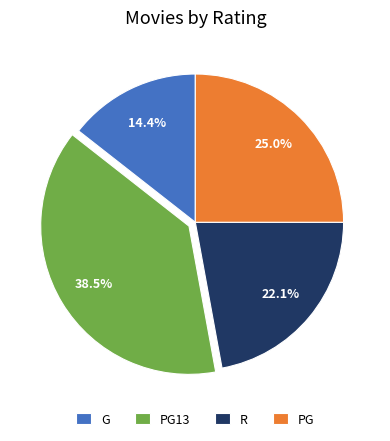

Between R and PG, which is larger?

PG